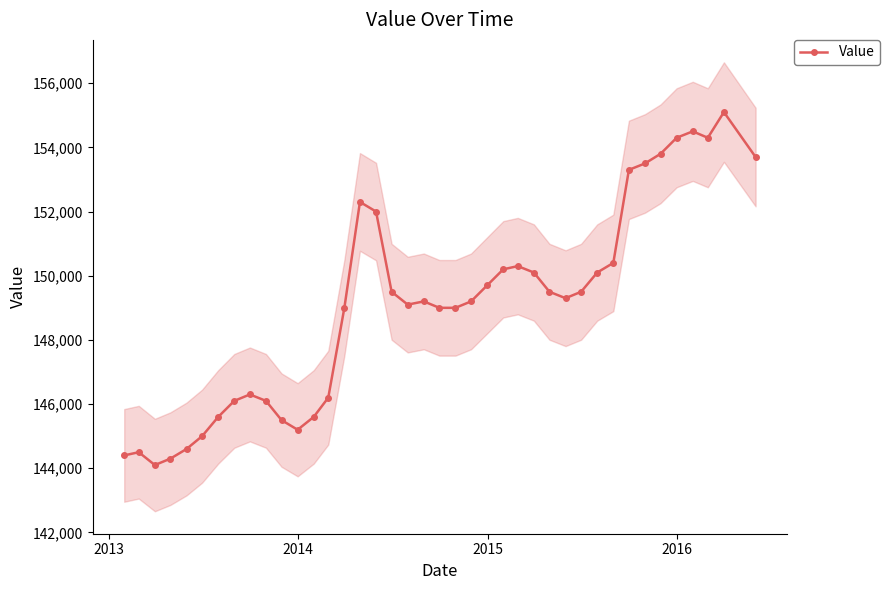

Is this an area chart (filled region under the line)?

No